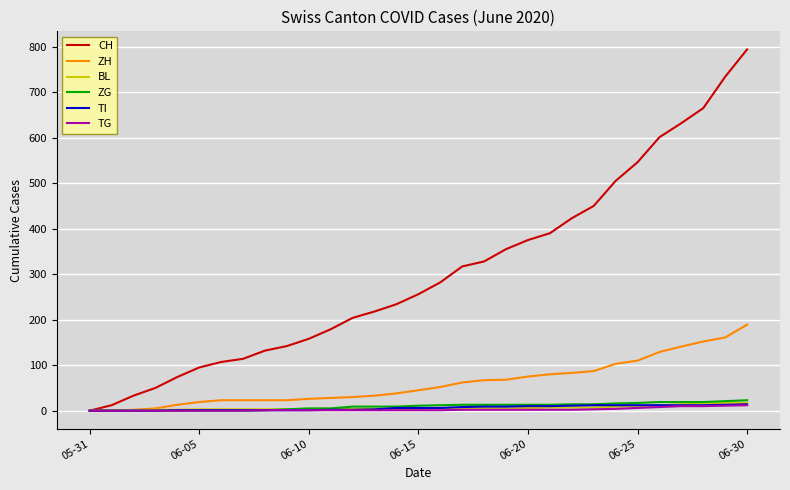

Which series has the largest total across all categories?

CH